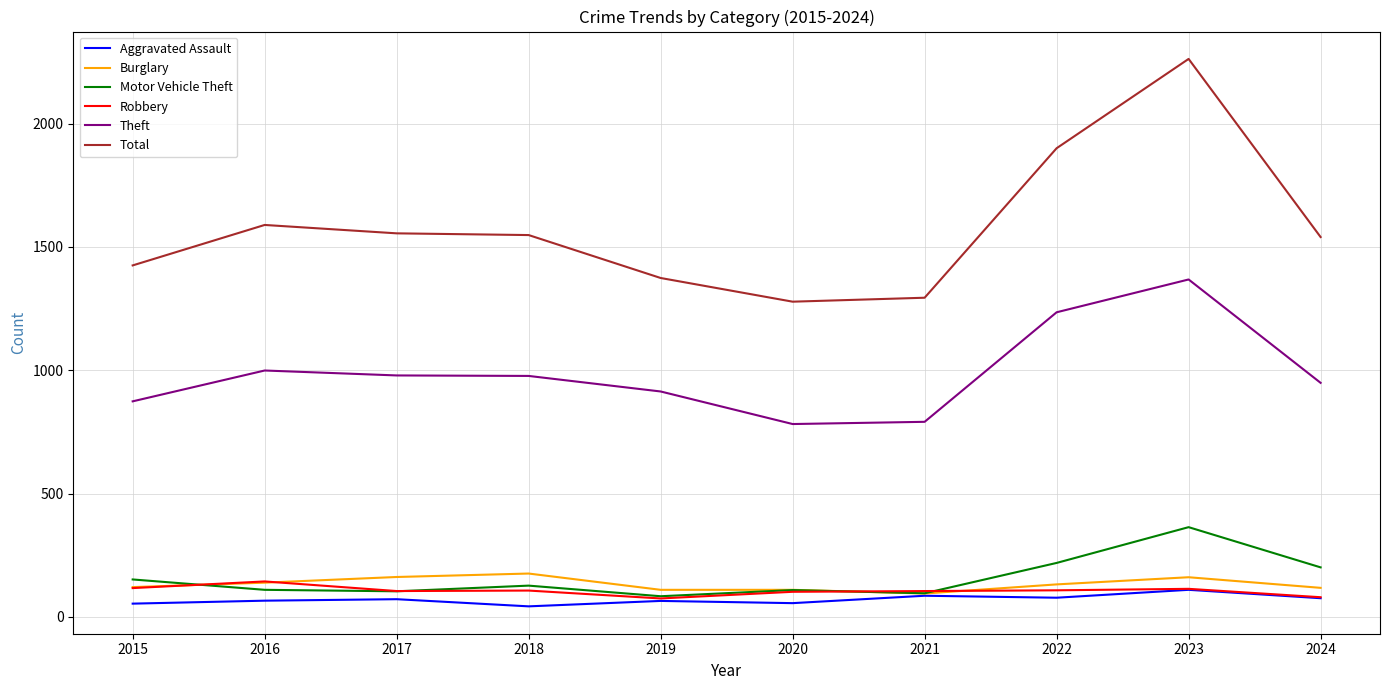

At which category is the sum across all series the highest?

2023